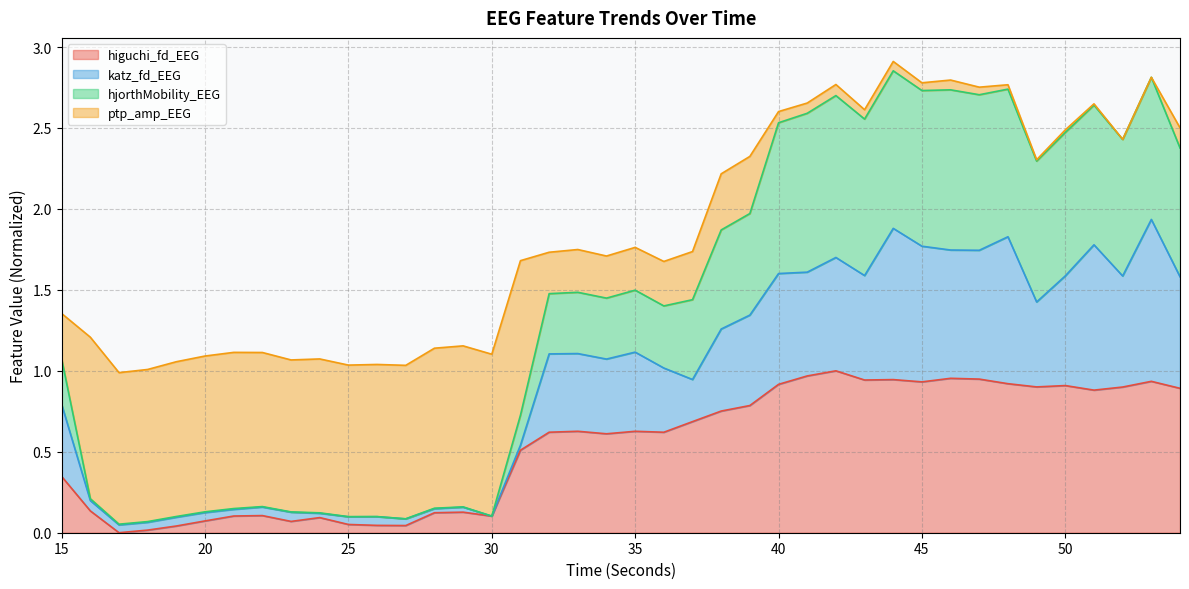

True or false: katz_fd_EEG and higuchi_fd_EEG intersect in this chart.

False